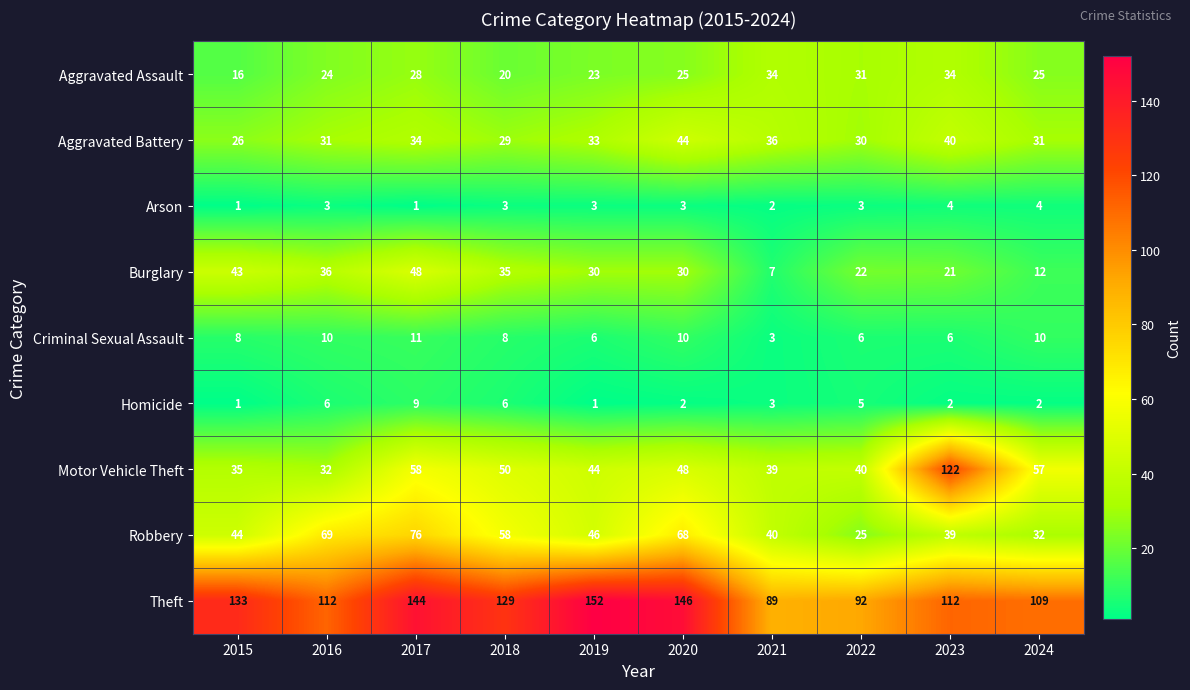

At which category is the sum across all series the highest?

2017